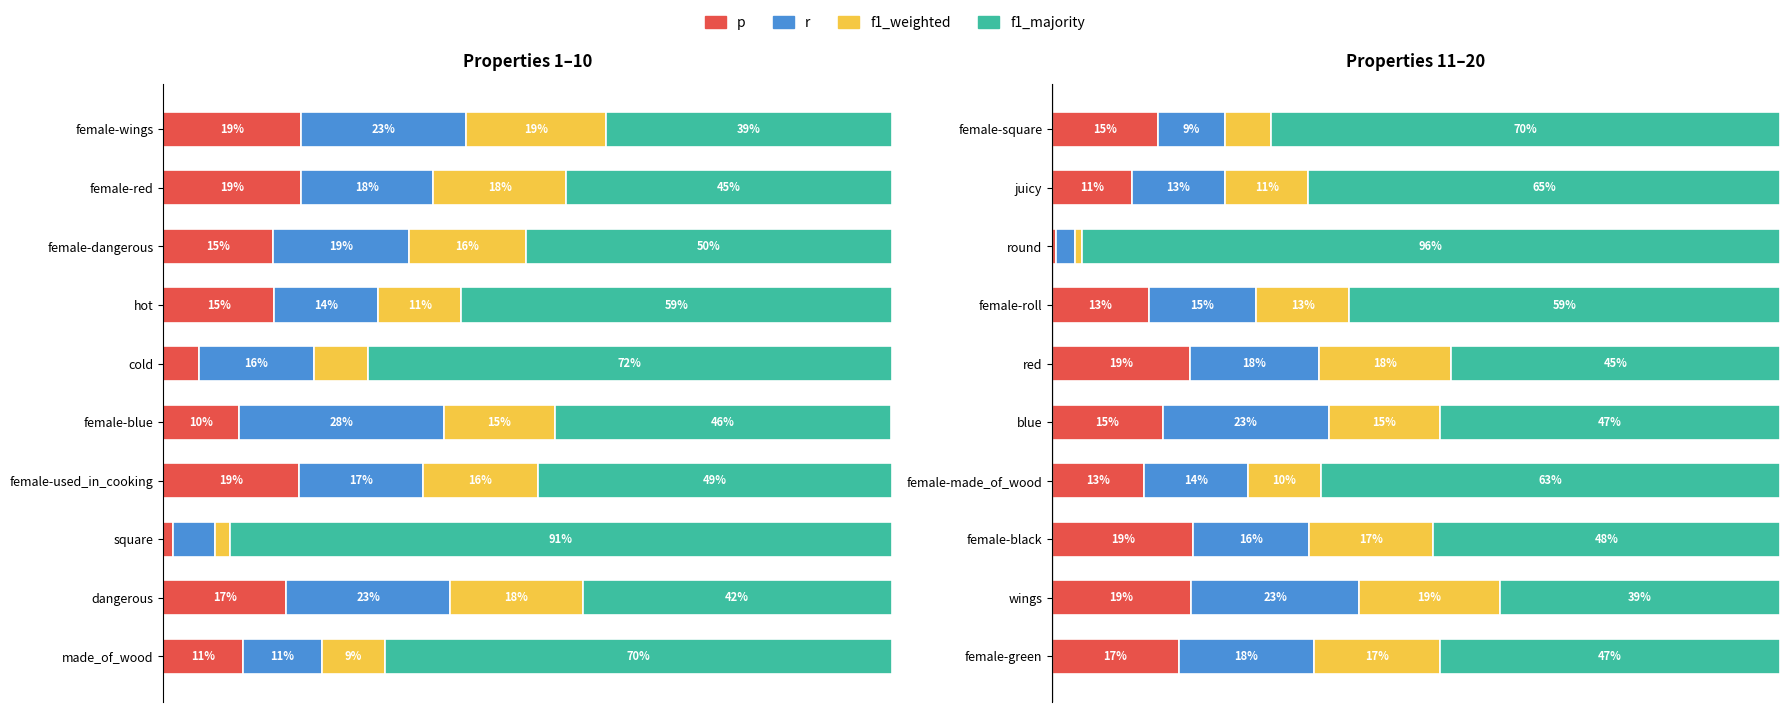

Reading right to left, what are all the values shown in this chart?

p: female-green=0.2	wings=0.2	female-black=0.2	female-made_of_wood=0.1	blue=0.2	red=0.2	female-roll=0.1	round=0.0	juicy=0.1	female-square=0.2	made_of_wood=0.1	dangerous=0.2	square=0.0	female-used_in_cooking=0.2	female-blue=0.1	cold=0.0	hot=0.1	female-dangerous=0.1	female-red=0.2	female-wings=0.2
r: female-green=0.2	wings=0.2	female-black=0.2	female-made_of_wood=0.1	blue=0.2	red=0.2	female-roll=0.1	round=0.0	juicy=0.1	female-square=0.1	made_of_wood=0.1	dangerous=0.2	square=0.0	female-used_in_cooking=0.2	female-blue=0.3	cold=0.1	hot=0.1	female-dangerous=0.2	female-red=0.2	female-wings=0.2
f1_weighted: female-green=0.2	wings=0.2	female-black=0.2	female-made_of_wood=0.1	blue=0.2	red=0.2	female-roll=0.1	round=0.0	juicy=0.1	female-square=0.1	made_of_wood=0.1	dangerous=0.2	square=0.0	female-used_in_cooking=0.2	female-blue=0.2	cold=0.1	hot=0.1	female-dangerous=0.1	female-red=0.2	female-wings=0.2
f1_majority: female-green=0.4	wings=0.4	female-black=0.5	female-made_of_wood=0.6	blue=0.5	red=0.4	female-roll=0.5	round=0.8	juicy=0.4	female-square=0.7	made_of_wood=0.6	dangerous=0.4	square=0.7	female-used_in_cooking=0.5	female-blue=0.5	cold=0.6	hot=0.6	female-dangerous=0.4	female-red=0.4	female-wings=0.4